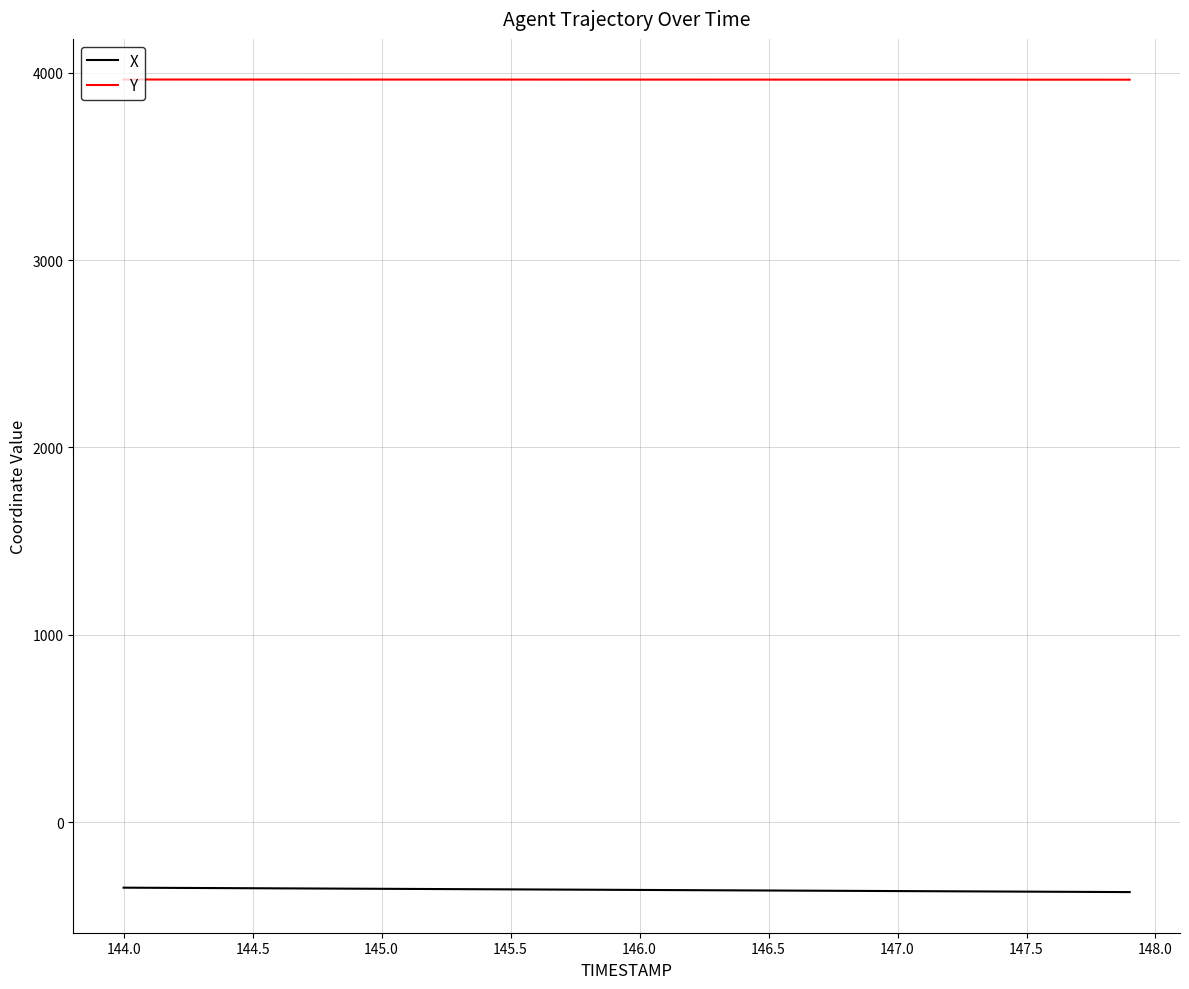

What are all the series names shown in the legend?

X, Y